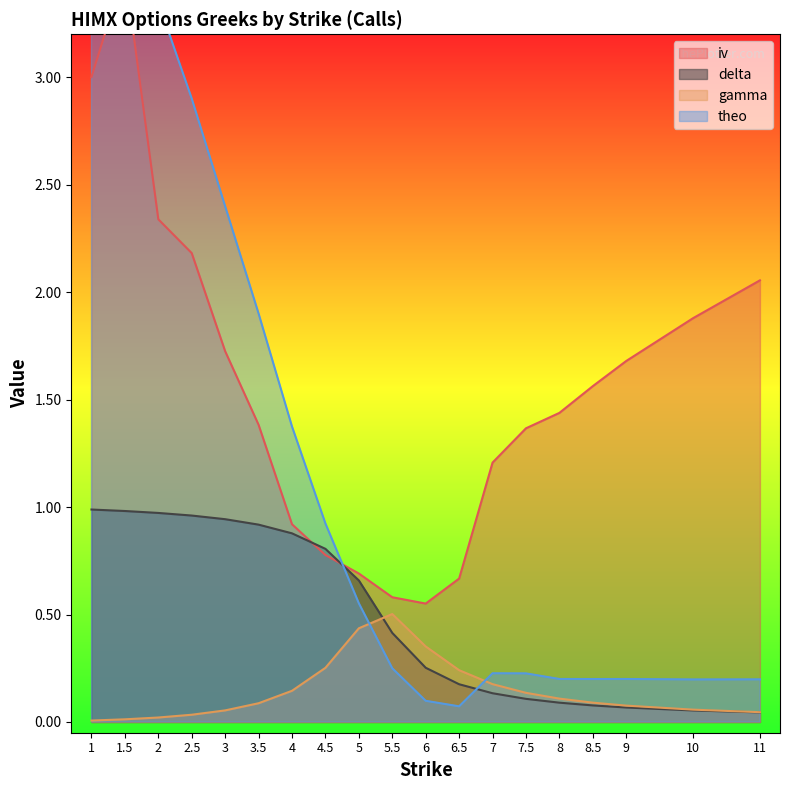

List the labels in order of delta value, largest first.

1.0, 1.5, 2.0, 2.5, 3.0, 3.5, 4.0, 4.5, 5.0, 5.5, 6.0, 6.5, 7.0, 7.5, 8.0, 8.5, 9.0, 10.0, 11.0